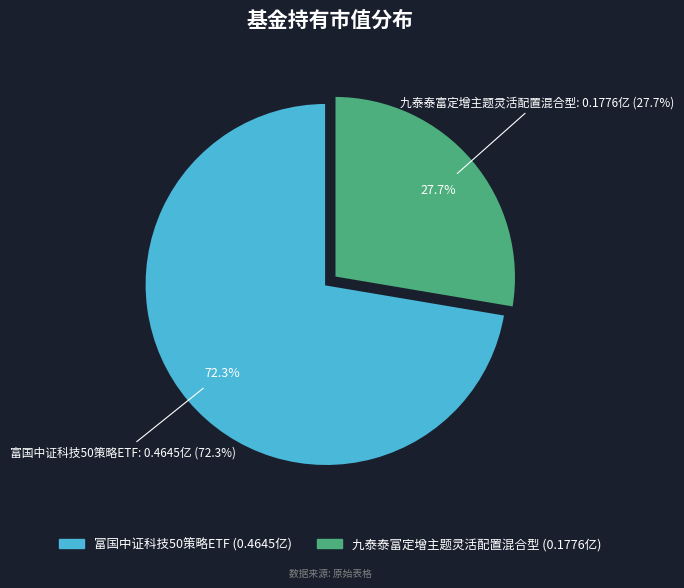

Which category has the smallest portion of the pie?

九泰泰富定增主题灵活配置混合型